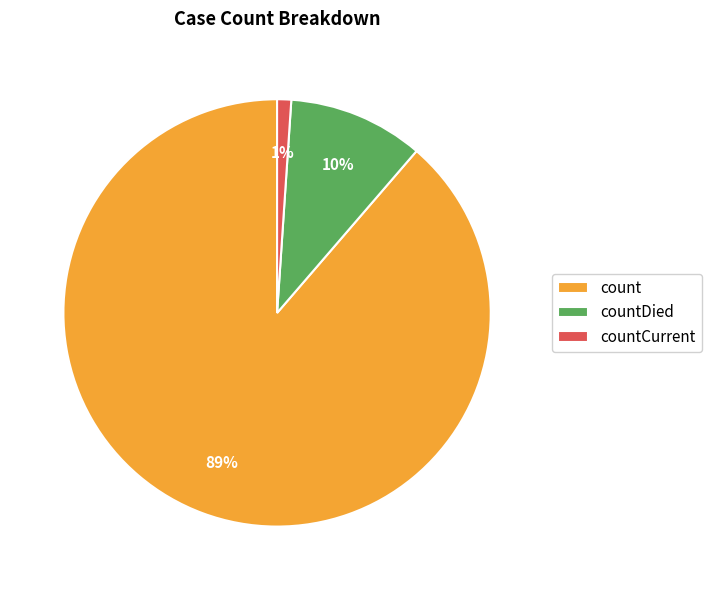

Which has a higher value, countCurrent or countDied?

countDied